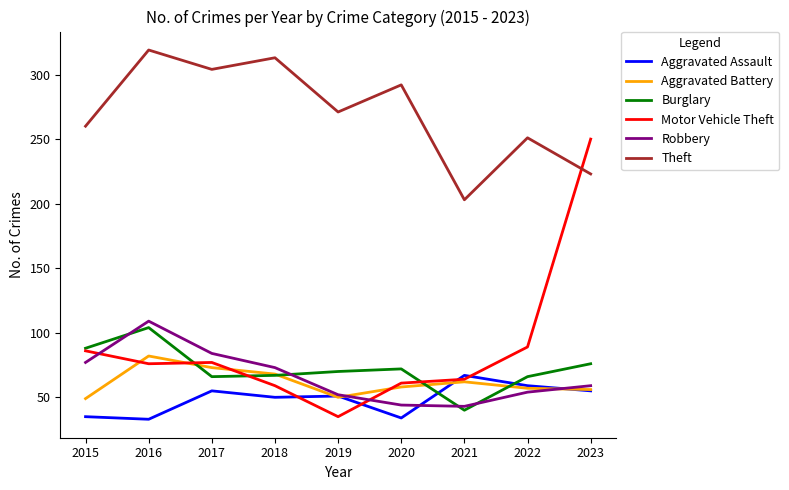

What value does the Theft series have at 2018, to the nearest 50?

300